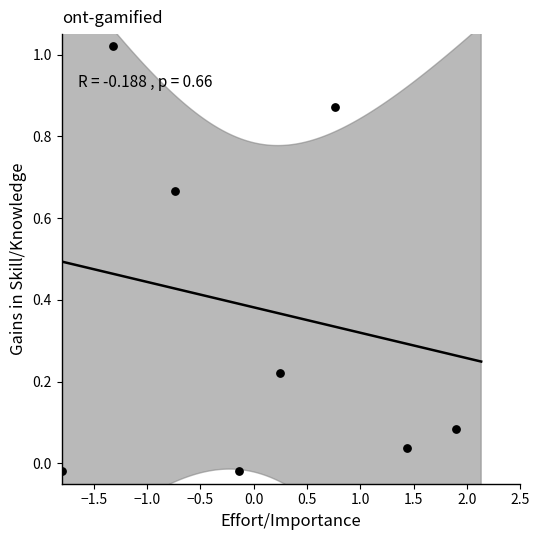

What is the average Y value?

0.4